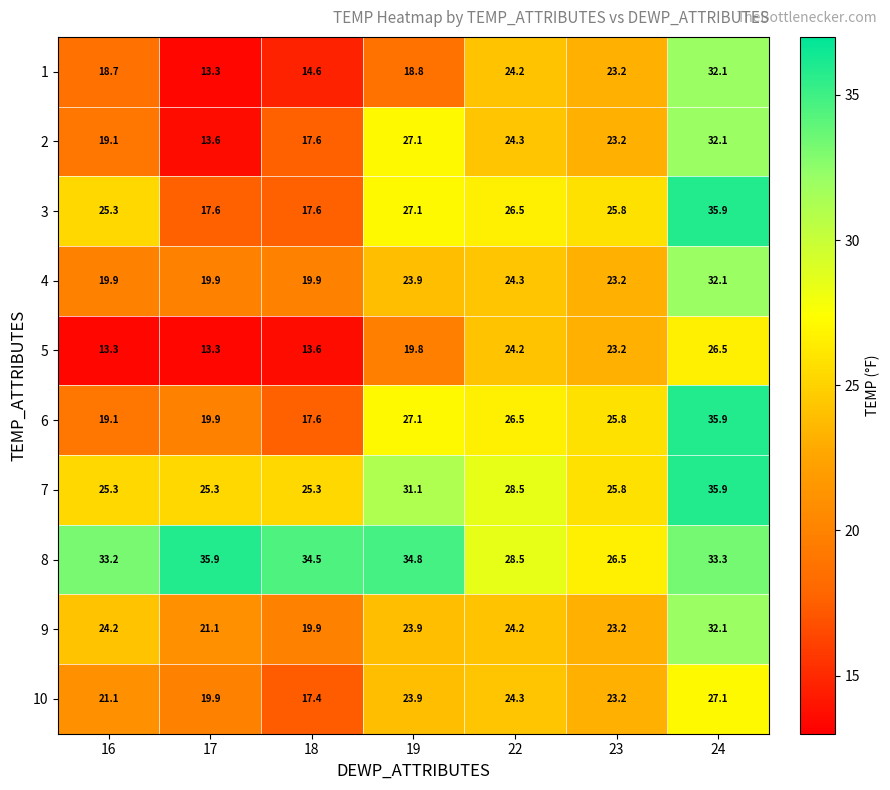

What is the difference between the highest and lowest values at 24?

9.4